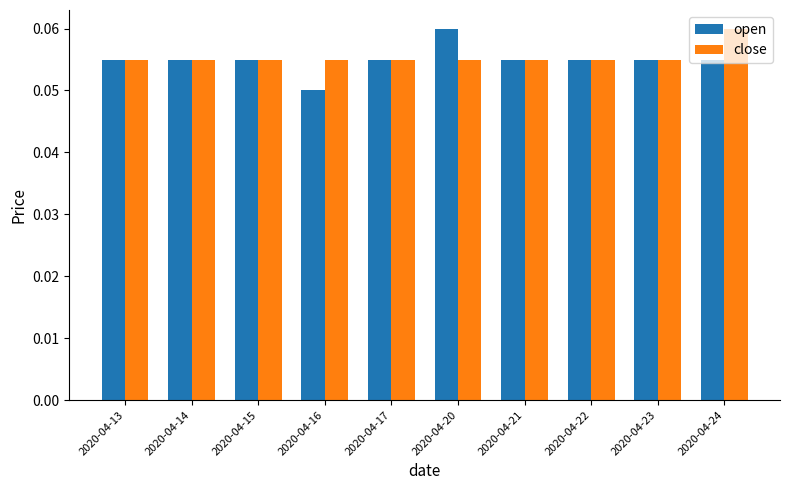

Count the number of categories in the chart.

10